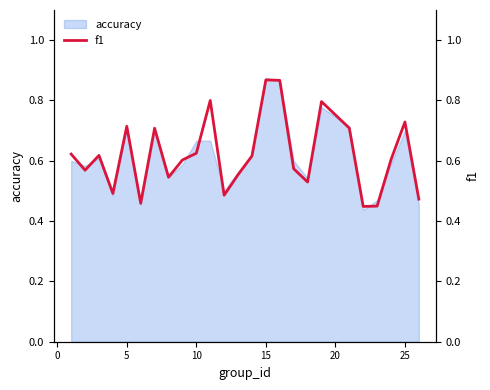

What is the average value?

0.6